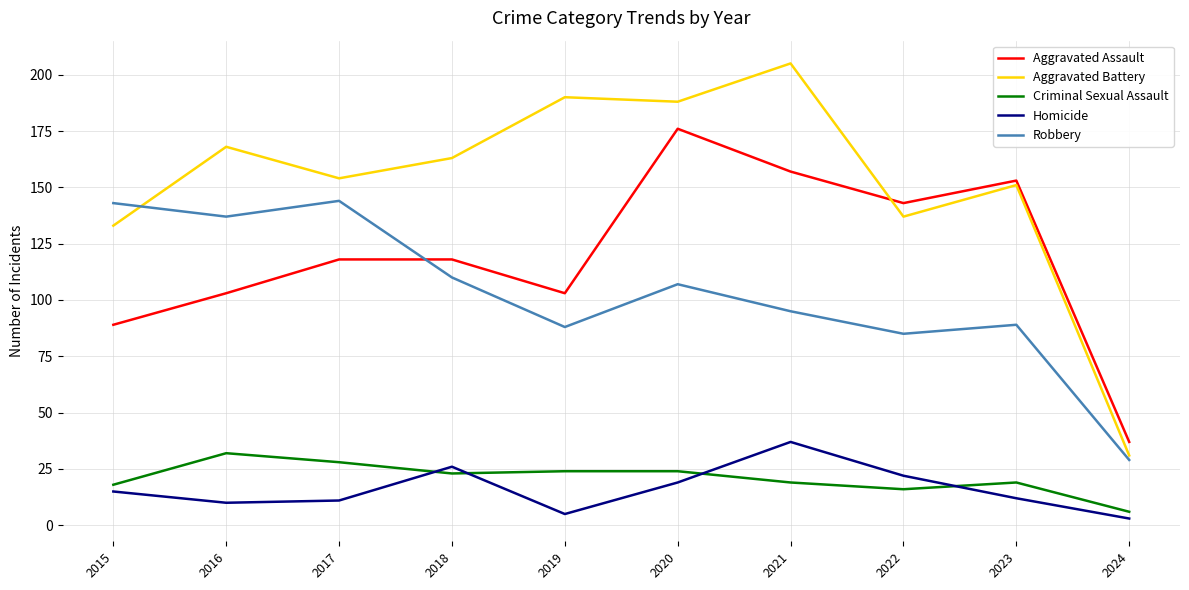

What is the difference between the highest and lowest values at 2019?

185